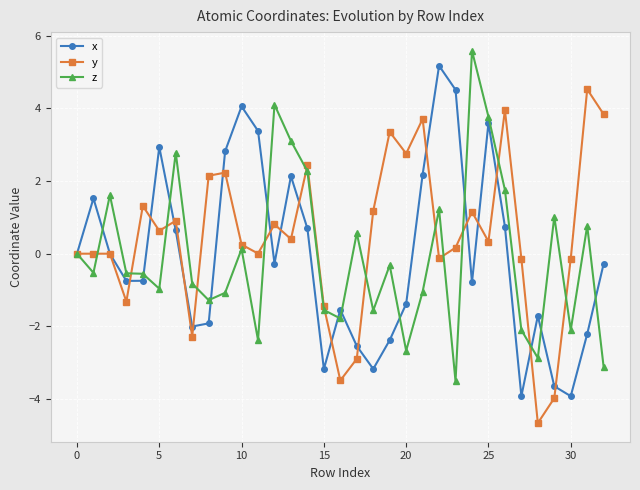

What is the lowest value of the y series?

-4.7